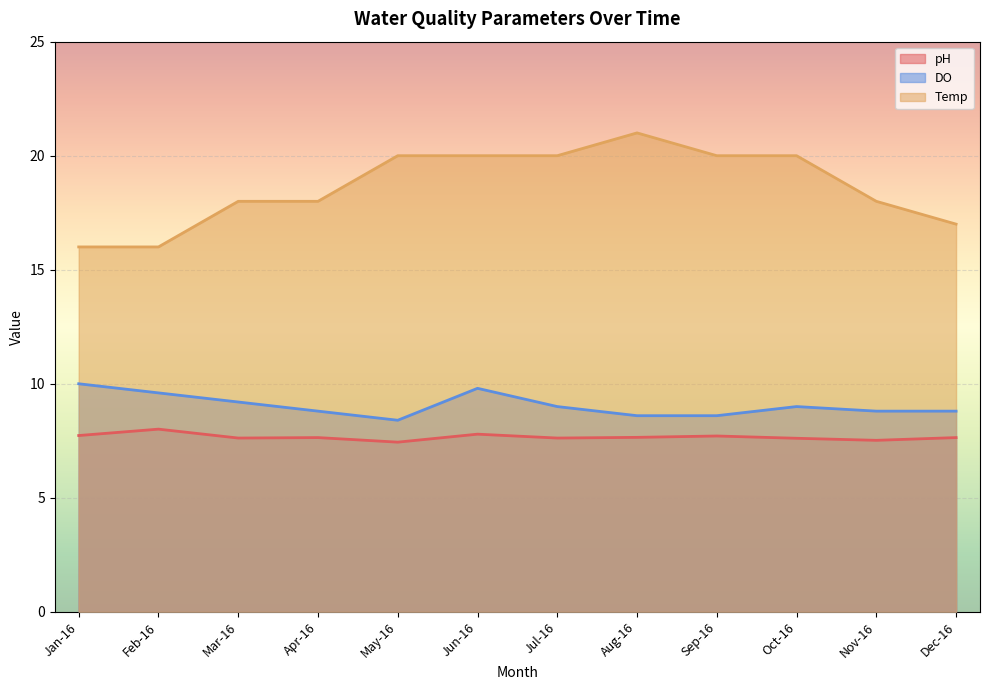

List the labels in order of DO value, smallest first.

May-16, Aug-16, Sep-16, Apr-16, Nov-16, Dec-16, Jul-16, Oct-16, Mar-16, Feb-16, Jun-16, Jan-16